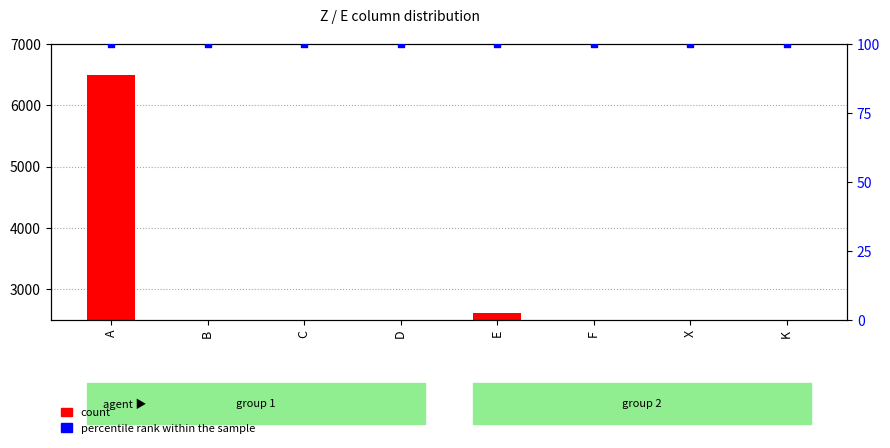

Which series has the largest total across all categories?

count